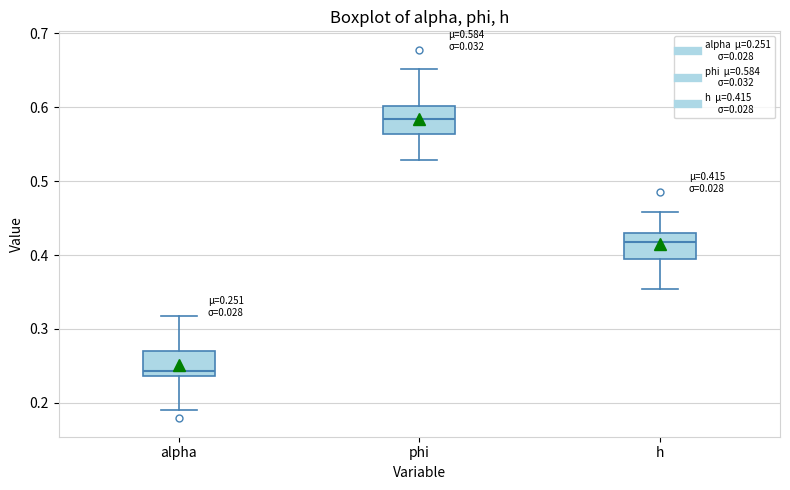

Which box's median line is the lowest?

alpha